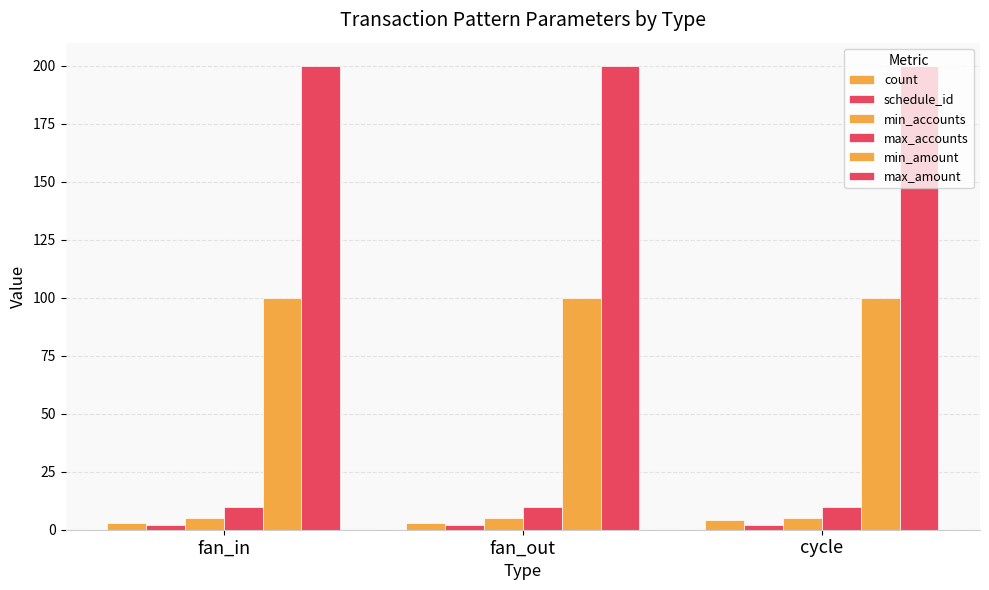

How many data points does each series have?

3